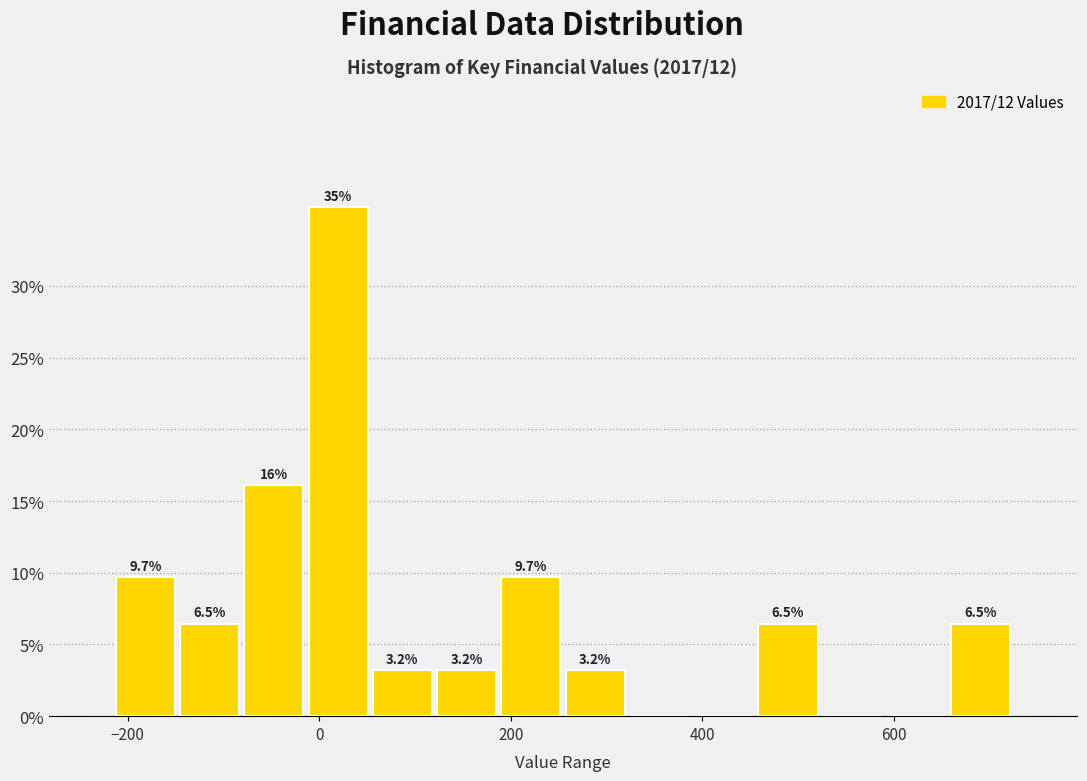

Read against the x-axis, roughly where is the centre of the tallest bar?

20